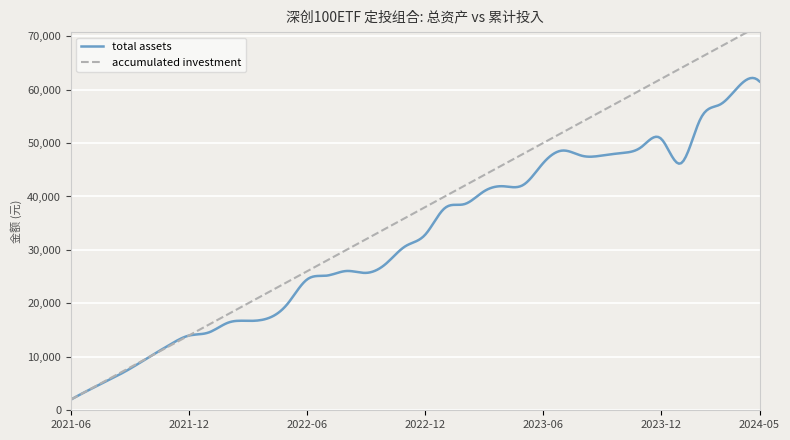

Is the value of total assets at 2022-03 greater than the value of accumulated investment at 2023-05?

No